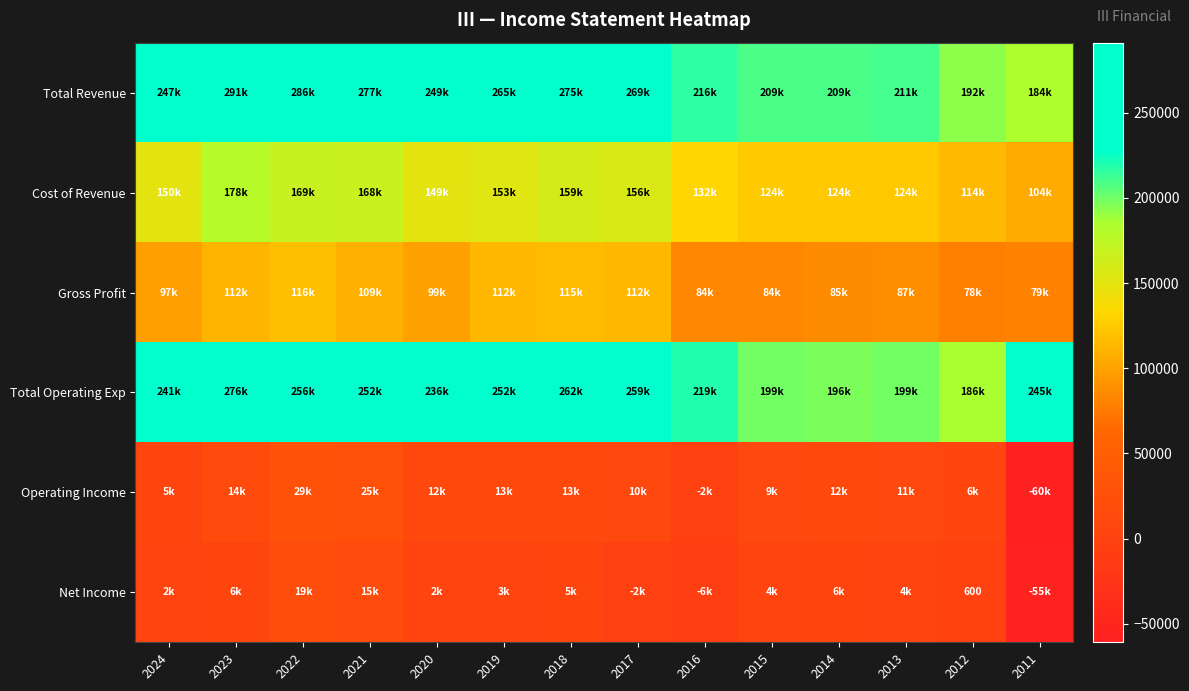

List the labels in order of Net Income value, smallest first.

2011, 2016, 2017, 2012, 2024, 2020, 2019, 2015, 2013, 2018, 2023, 2014, 2021, 2022